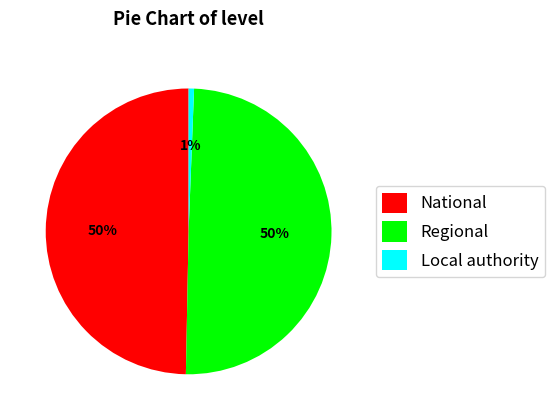

To the nearest percent, what percentage of the pie is Local authority?

1%